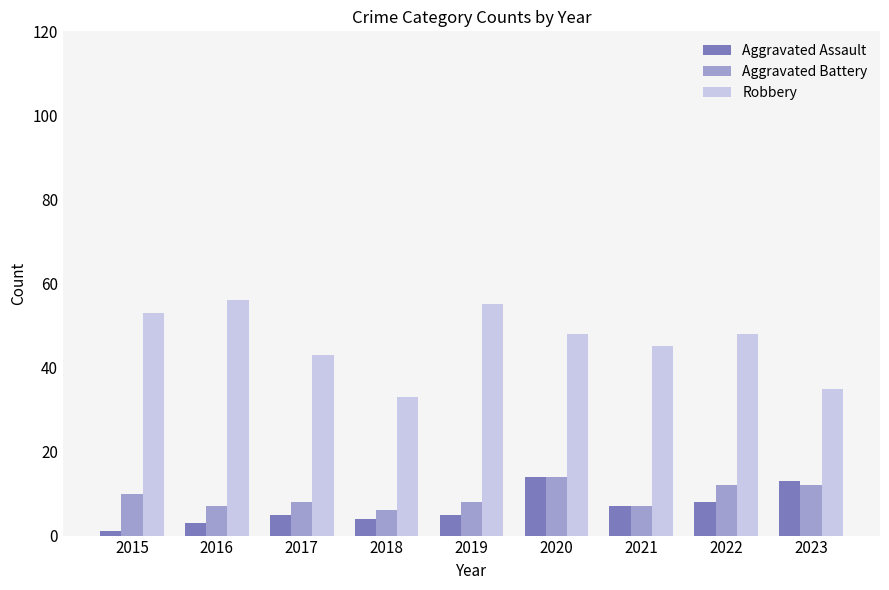

At which category is the sum across all series the highest?

2020